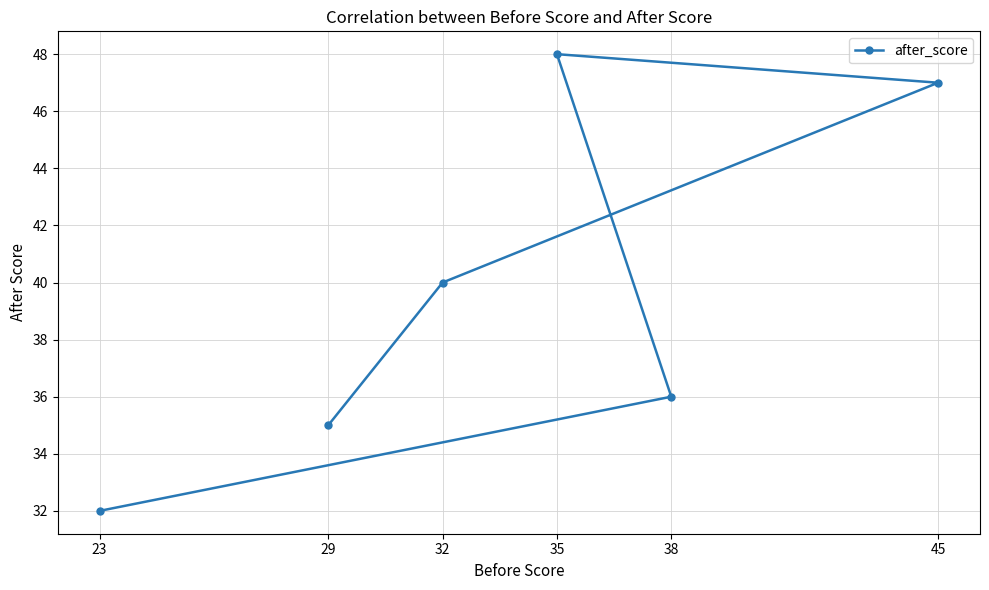

Which category has the highest value across all series?

35